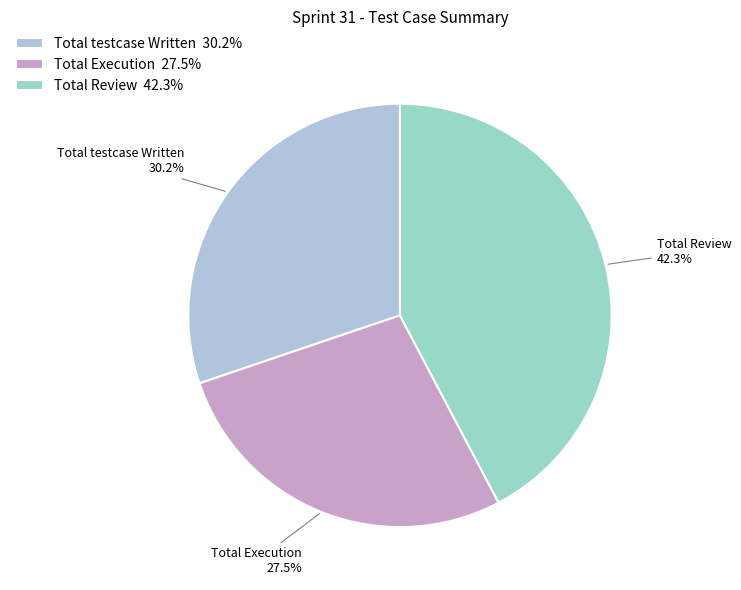

Rank the categories by value from lowest to highest.

Total Execution, Total testcase Written, Total Review